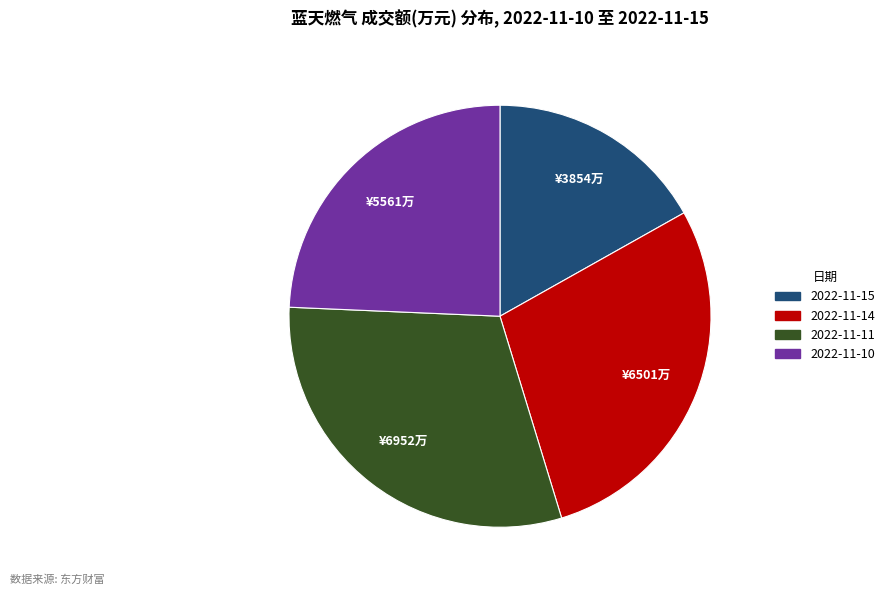

How many segments does this pie chart have?

4